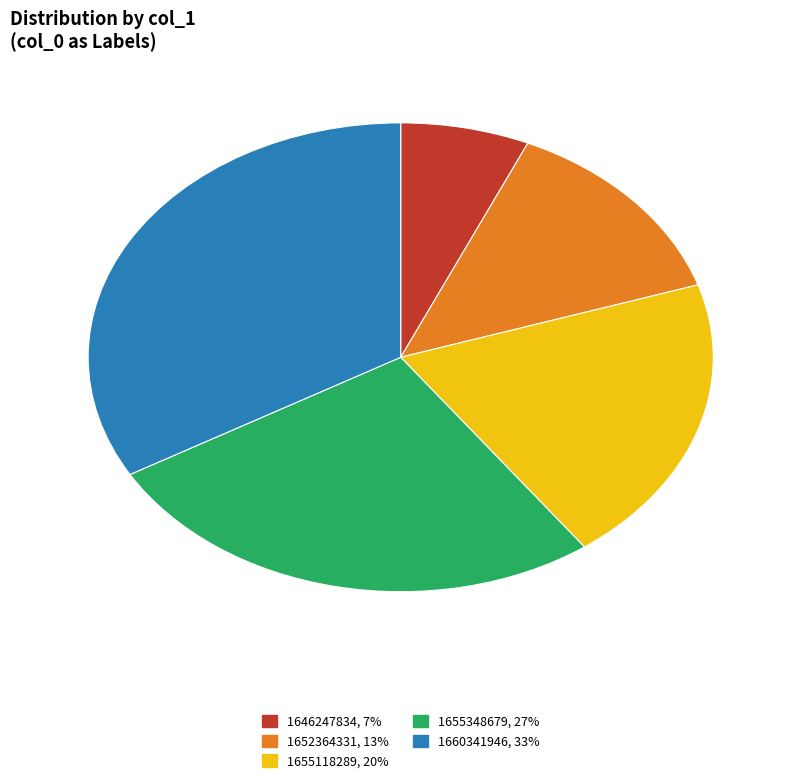

Rank the categories by value from lowest to highest.

1646247834, 1652364331, 1655118289, 1655348679, 1660341946